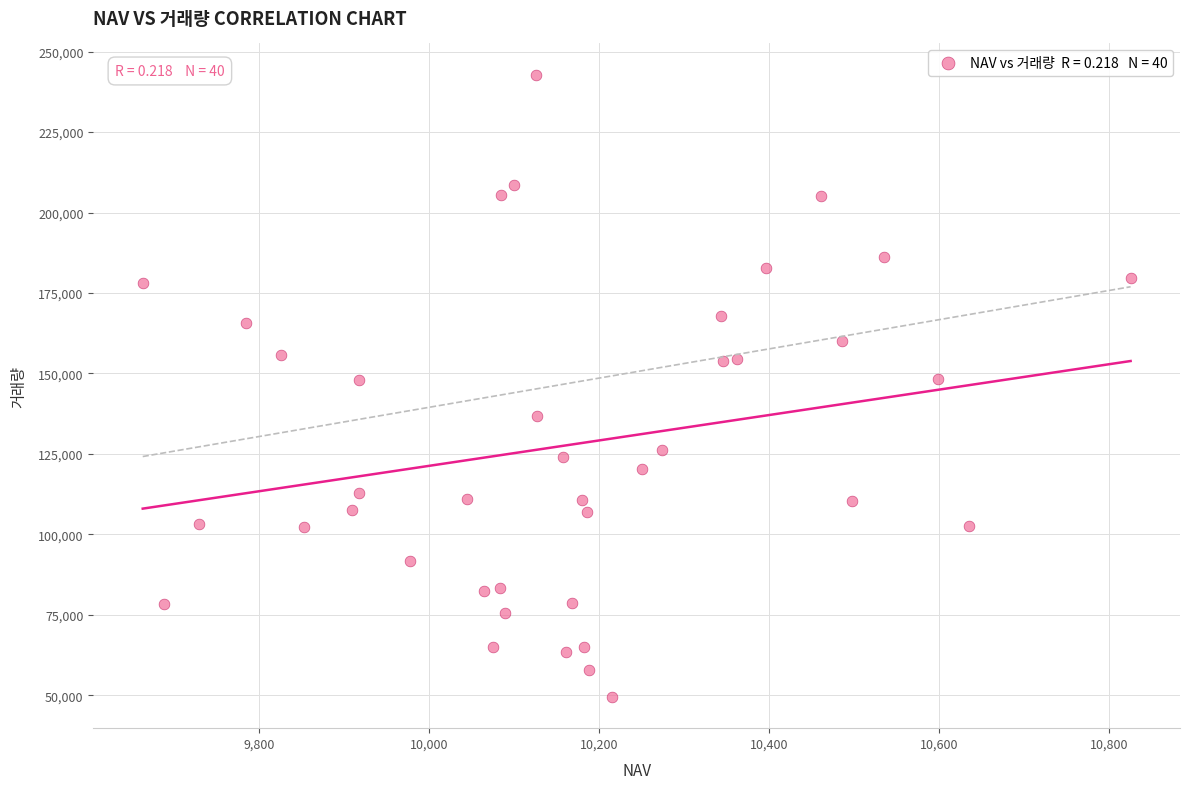

What is the range of Y values (max minus min)?

193458